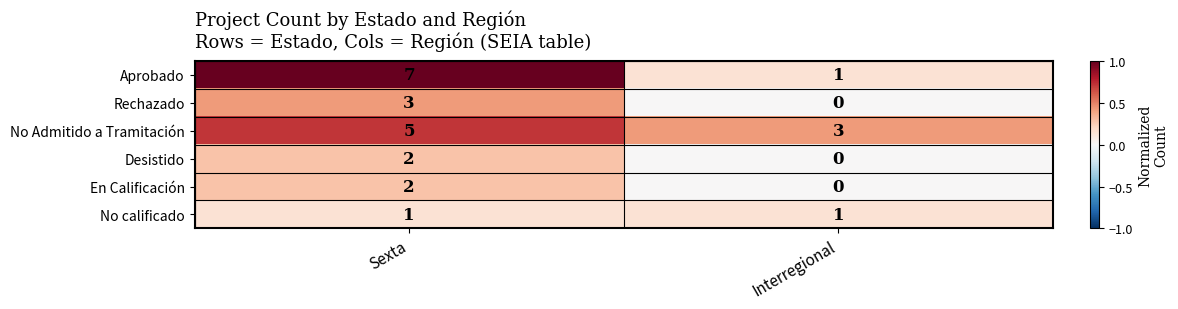

Between Sexta and Interregional, which series saw the biggest shift?

Aprobado